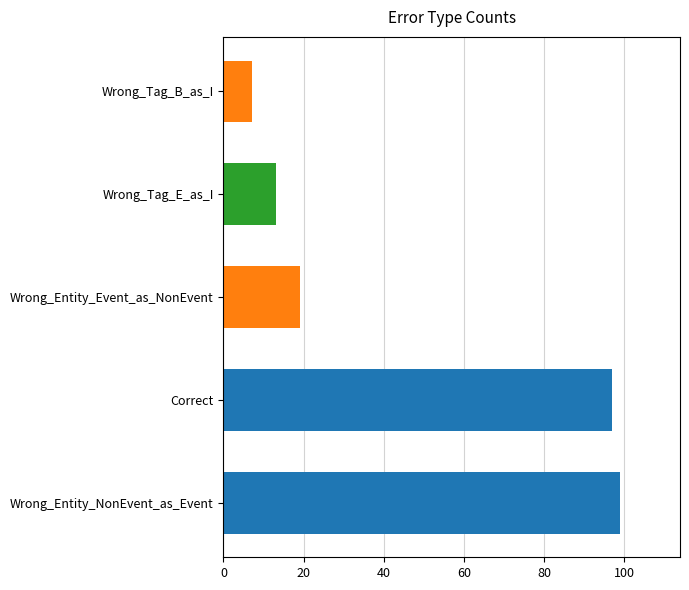

The value at Wrong_Tag_E_as_I is 13. True or false?

True